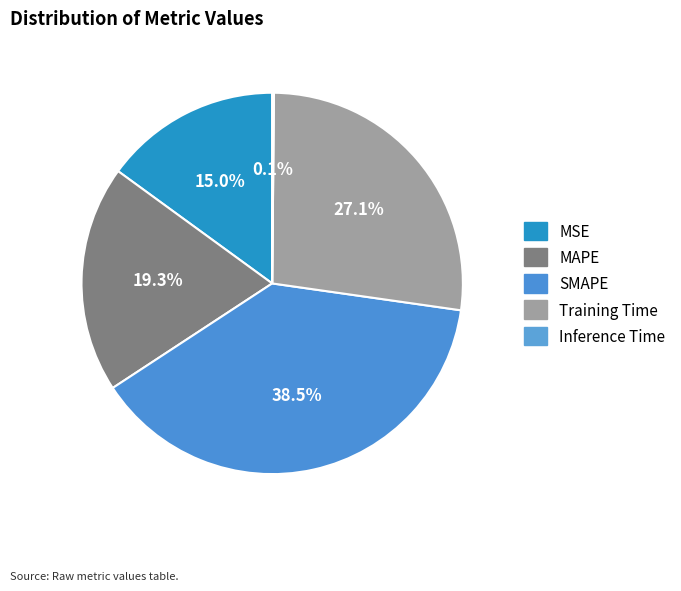

Rank the categories by value from highest to lowest.

SMAPE, Training Time, MAPE, MSE, Inference Time